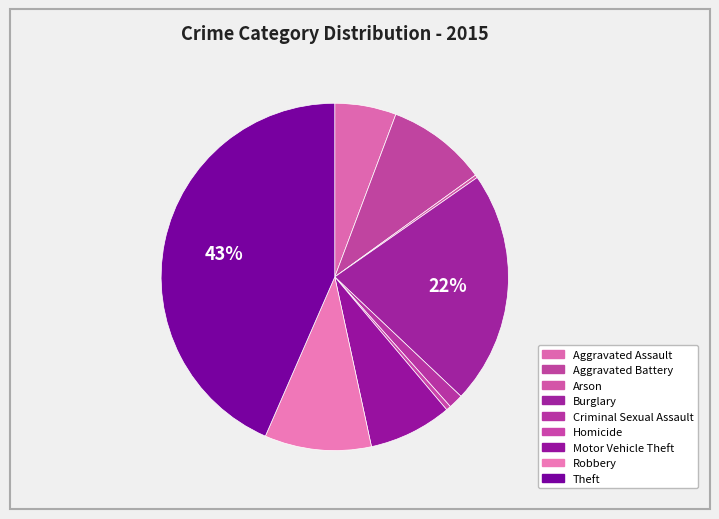

Does any single category account for the majority?

No